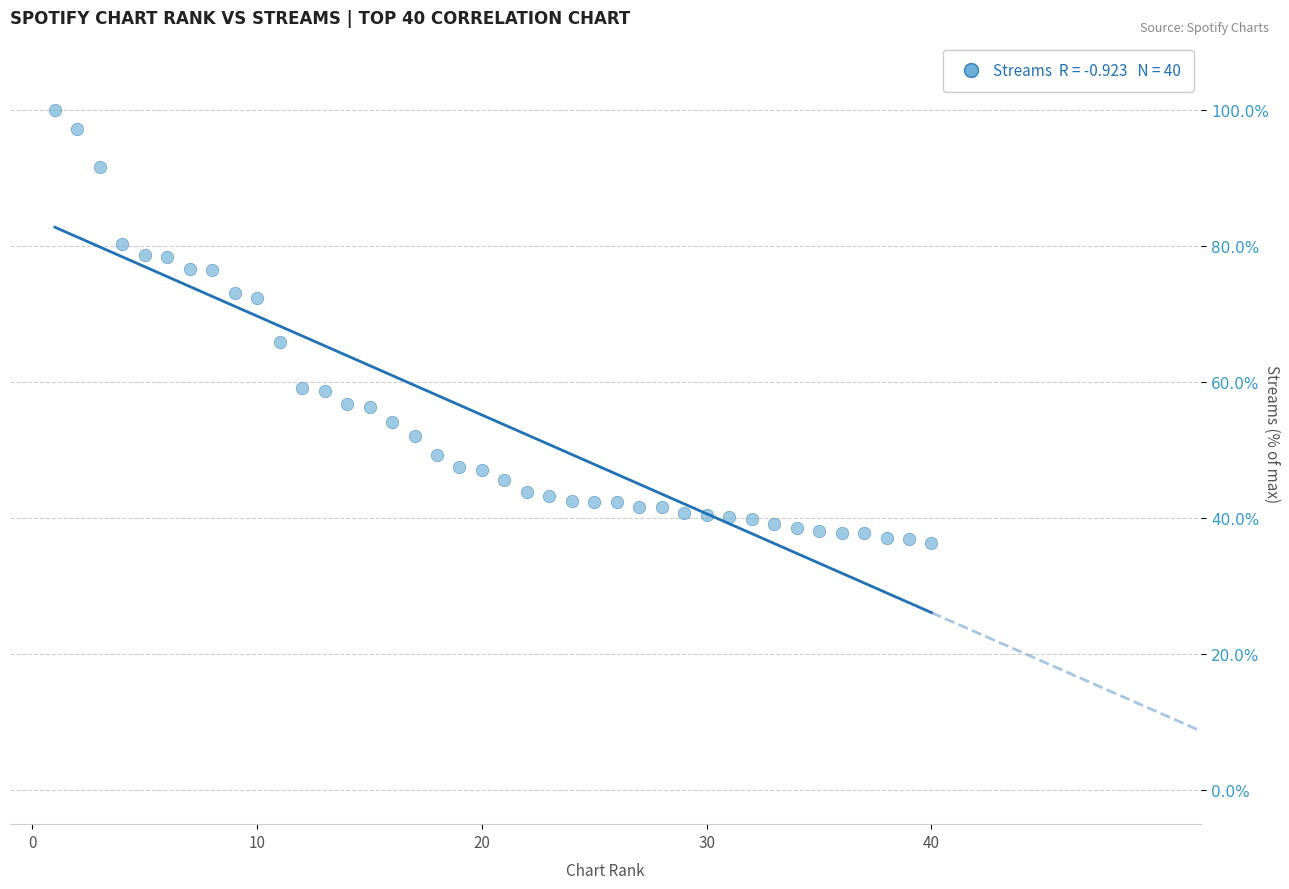

What Y value in the scatter plot is closest to 68?

65.9